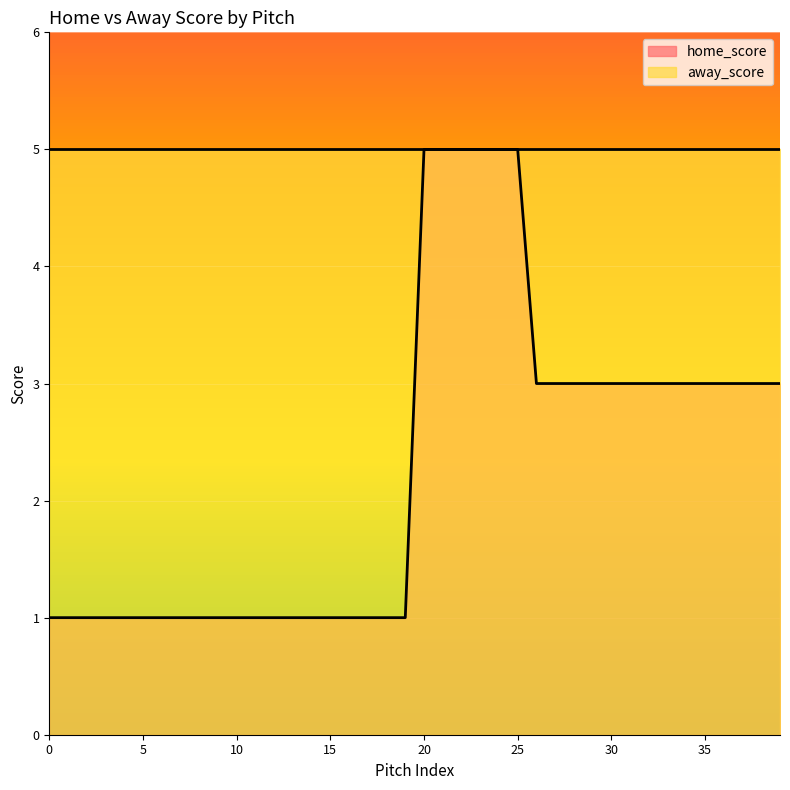

The value at 9 is 1. True or false?

True